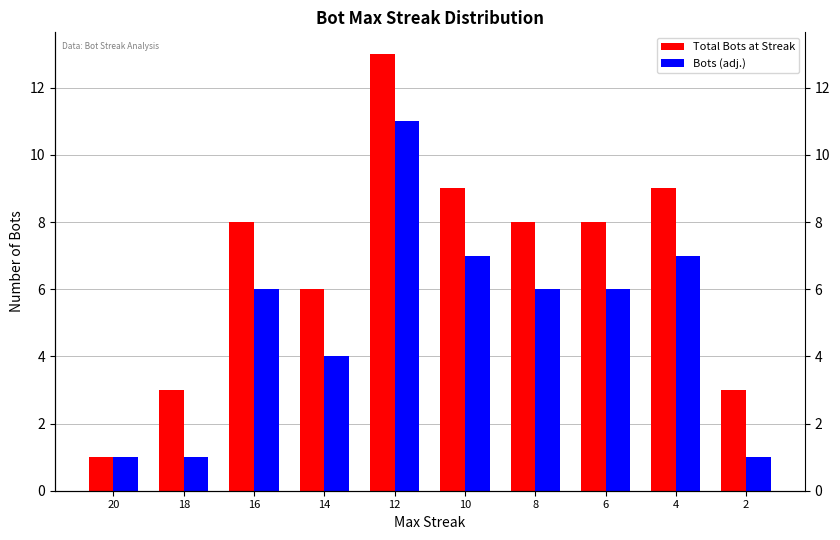

What is the greatest value displayed?

13